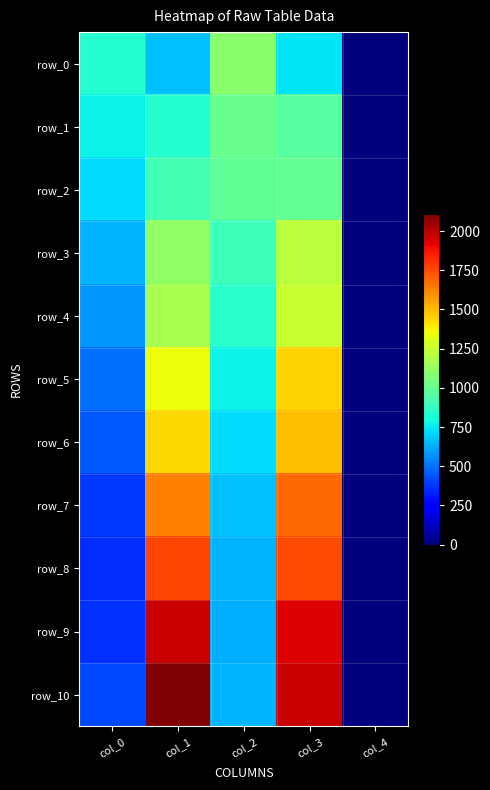

Reading left to right, what are all the values shown in this chart?

row_0: 840.1	663.1	1091.7	734.5	0.0
row_1: 769.7	836.9	1012.8	959.5	0.0
row_2: 721.8	913.6	985.1	996.8	0.0
row_3: 639.7	1105.5	896.6	1217.5	0.0
row_4: 580.0	1168.4	845.4	1245.2	0.0
row_5: 502.1	1346.5	769.7	1449.9	0.0
row_6: 448.8	1437.1	719.6	1500.0	0.0
row_7: 387.0	1630.1	666.3	1688.7	0.0
row_8: 355.0	1761.2	638.6	1749.5	0.0
row_9: 365.7	1975.5	627.9	1933.9	0.0
row_10: 416.8	2110.9	639.7	1974.4	0.0